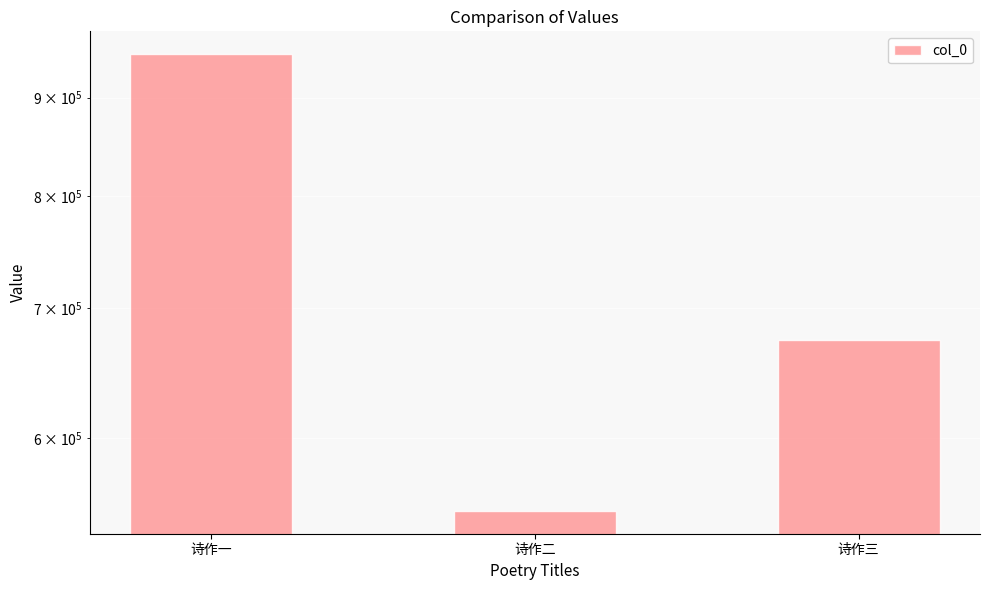

Reading right to left, list all the values displayed in this chart.

673876	550025	947729